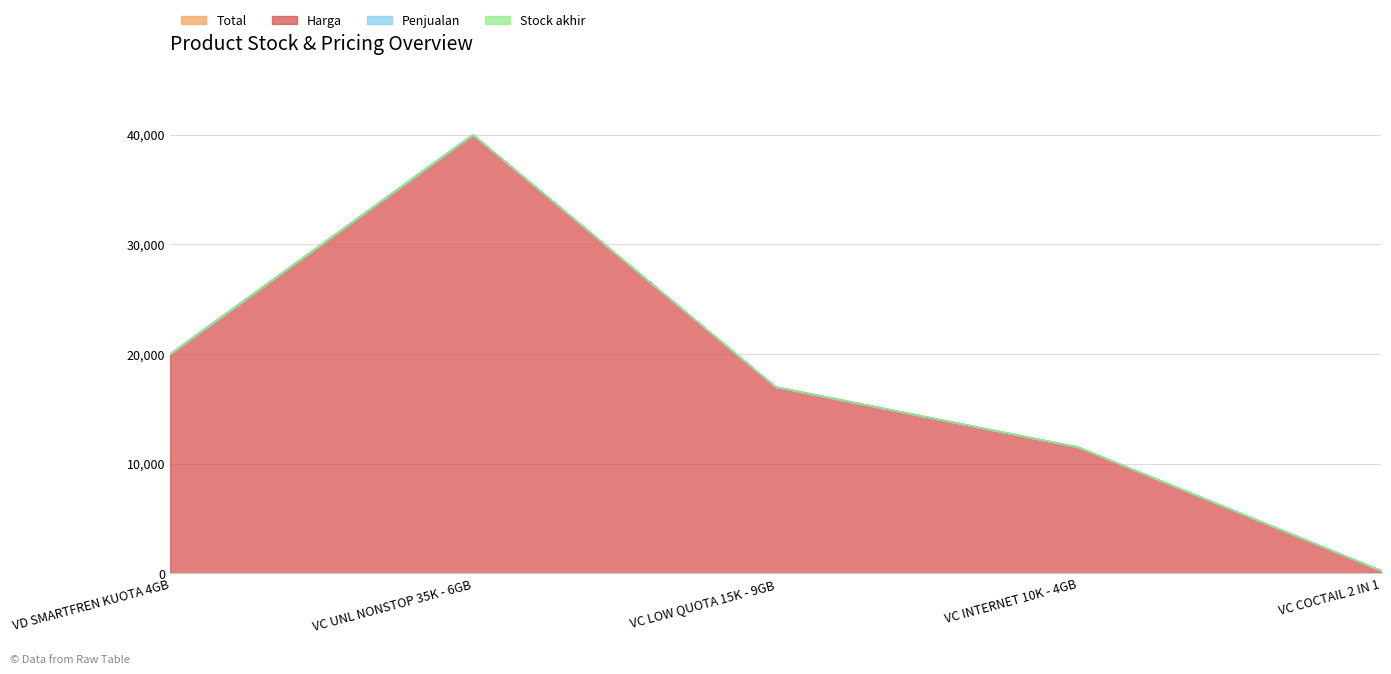

Is it true that Penjualan equals 0 at VC COCTAIL 2 IN 1?

True